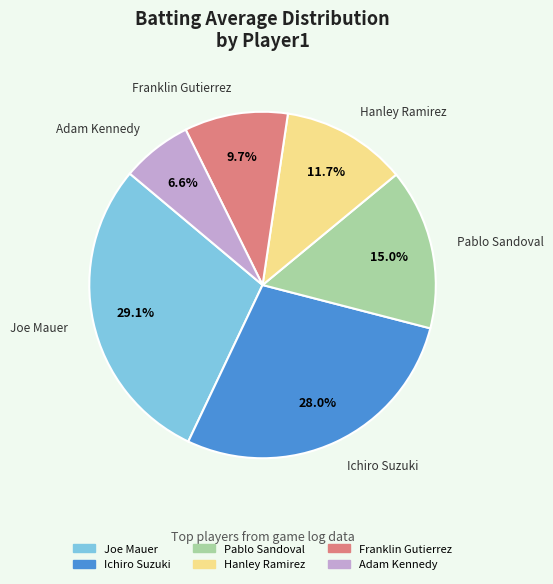

Does any single category account for the majority?

No